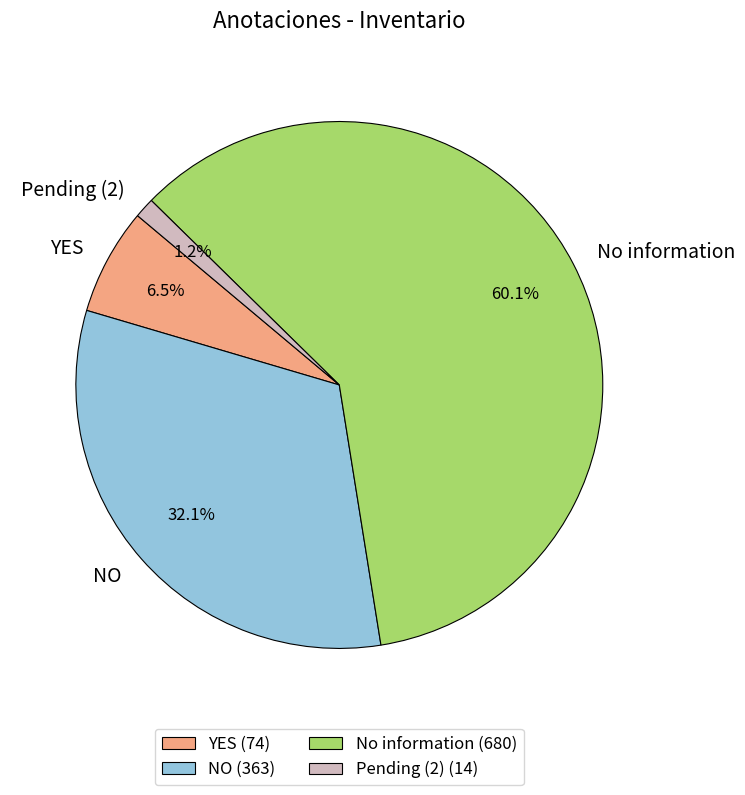

Do YES and No information together represent more than half of the pie?

Yes